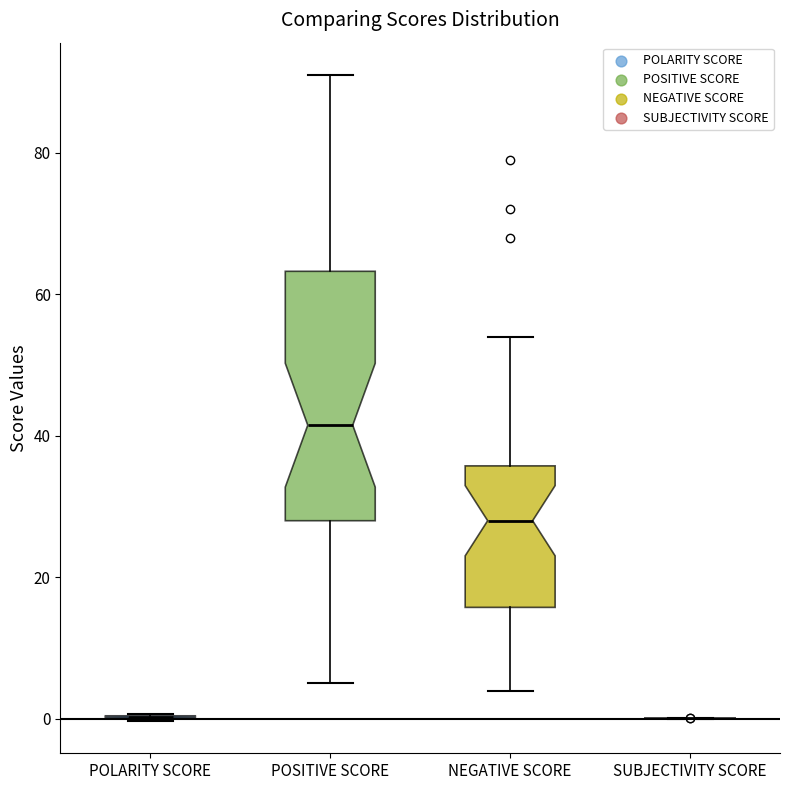

Reading left to right, transcribe this box plot: for each box, give where its median line is, the range the box spans, and where its two whiskers end, as read against the y-axis. The values are not printed on the chart, so give them approximately, as read against the axis.

POLARITY SCORE: box collapsed to a line at 0, whiskers 0 to 0
POSITIVE SCORE: median 42, box 28 to 64, whiskers 6 to 92
NEGATIVE SCORE: median 28, box 16 to 36, whiskers 4 to 54
SUBJECTIVITY SCORE: box collapsed to a line at 0, whiskers 0 to 0